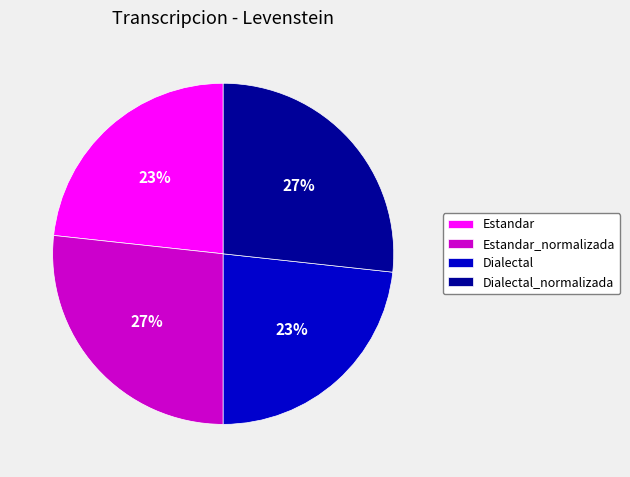

Does Estandar_normalizada account for over 50% of the chart?

No